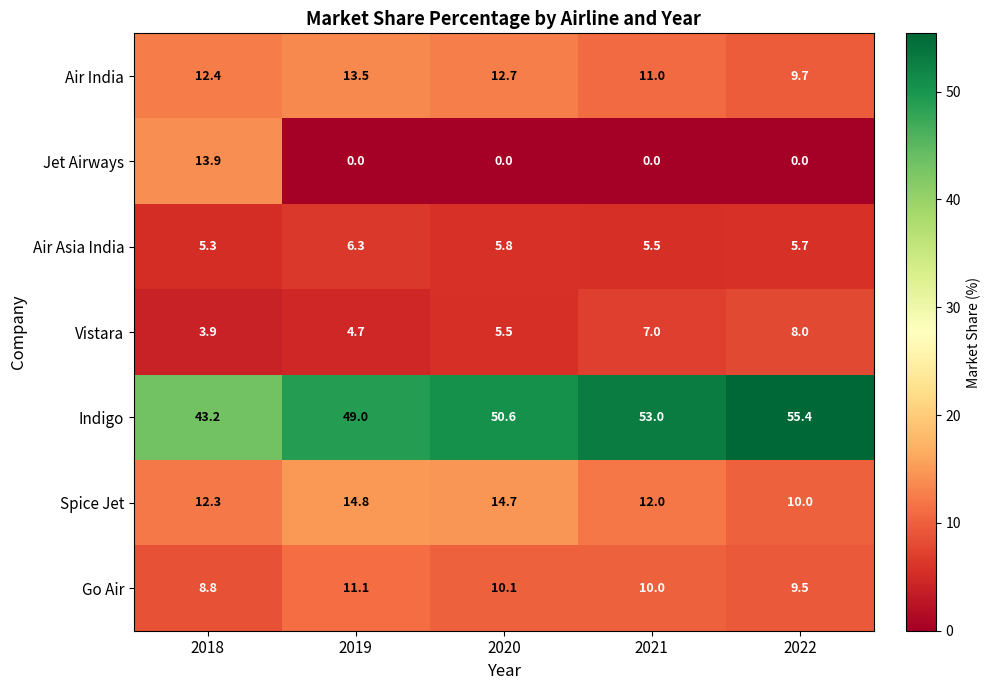

Where does the Spice Jet series first go above 12?

2018